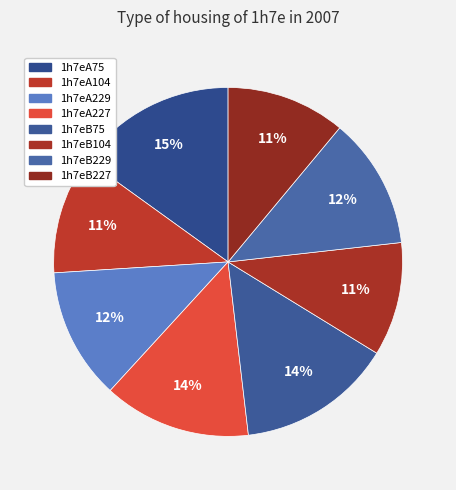

Combined, do 1h7eA104 and 1h7eB229 account for over 50%?

No